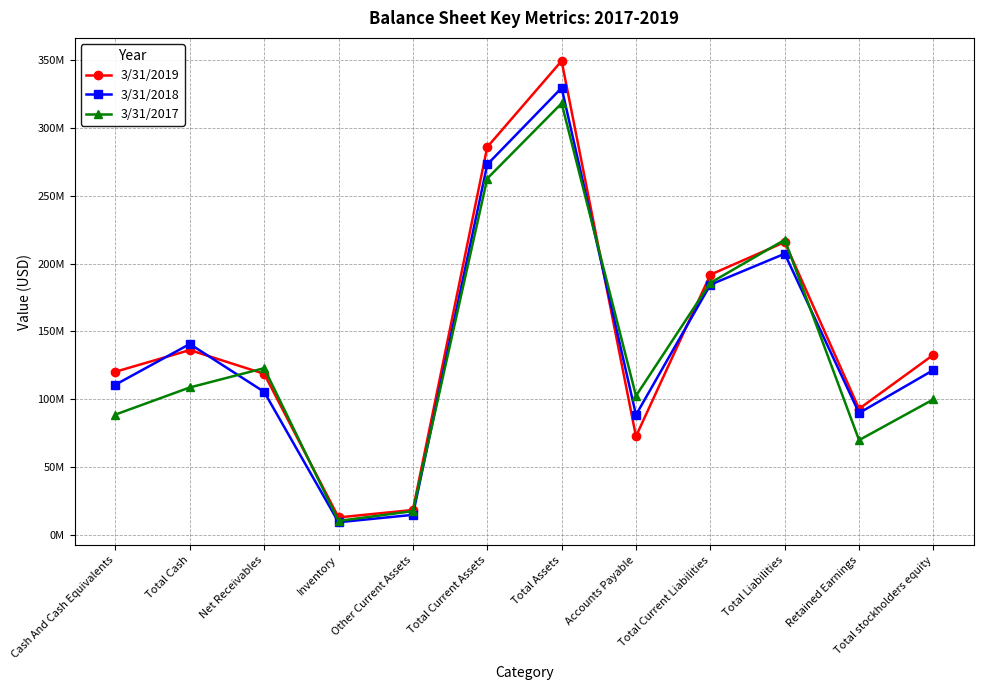

What is the minimum value for 3/31/2019?

12785000